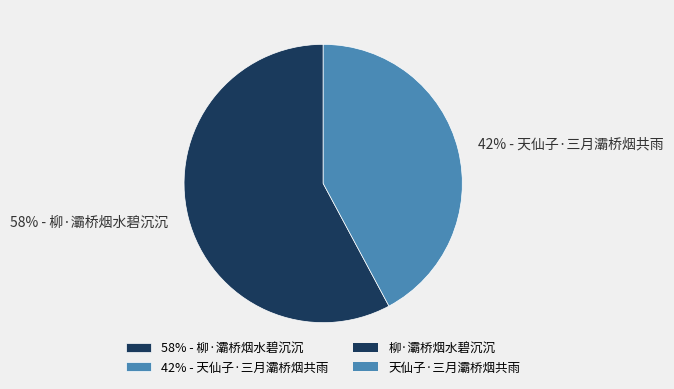

How many segments does this pie chart have?

2